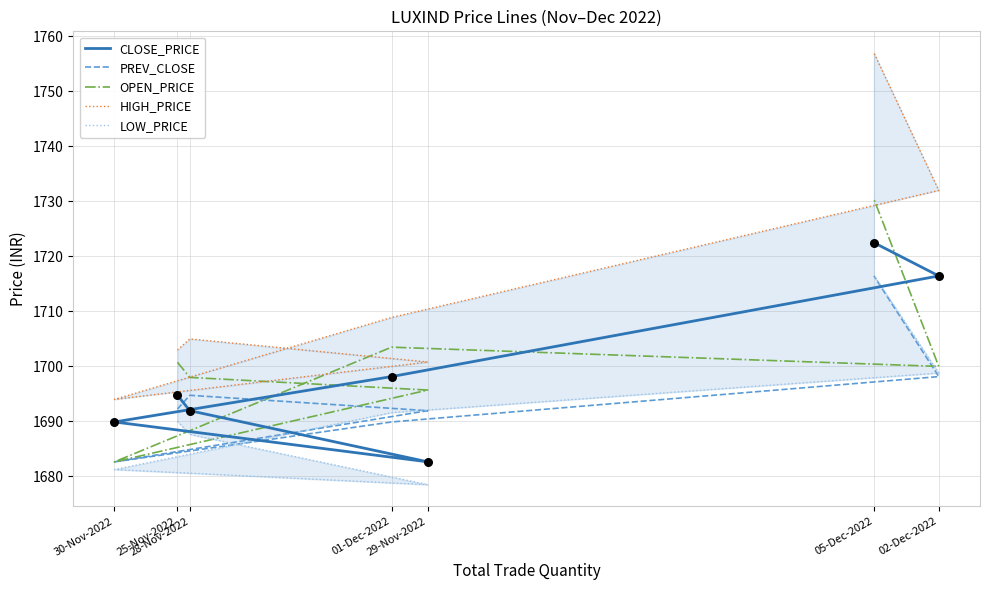

What are all the series names shown in the legend?

CLOSE_PRICE, PREV_CLOSE, OPEN_PRICE, HIGH_PRICE, LOW_PRICE